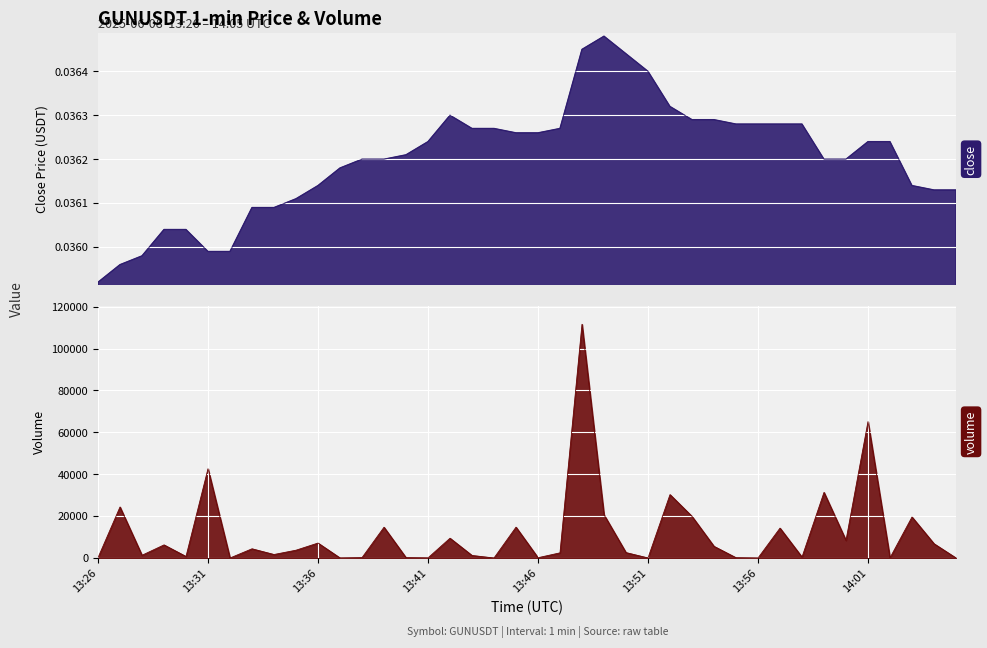

What is the highest value of the volume series?

111617.0